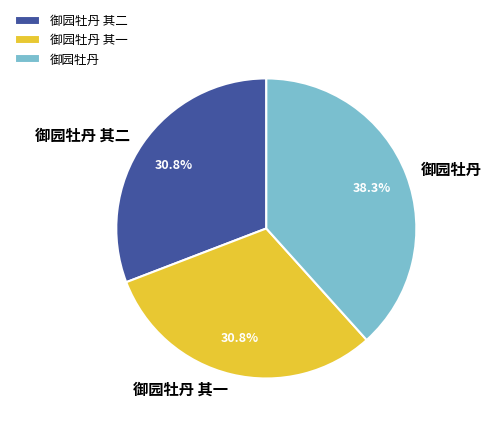

Is 御园牡丹 其二 the majority of the pie?

No